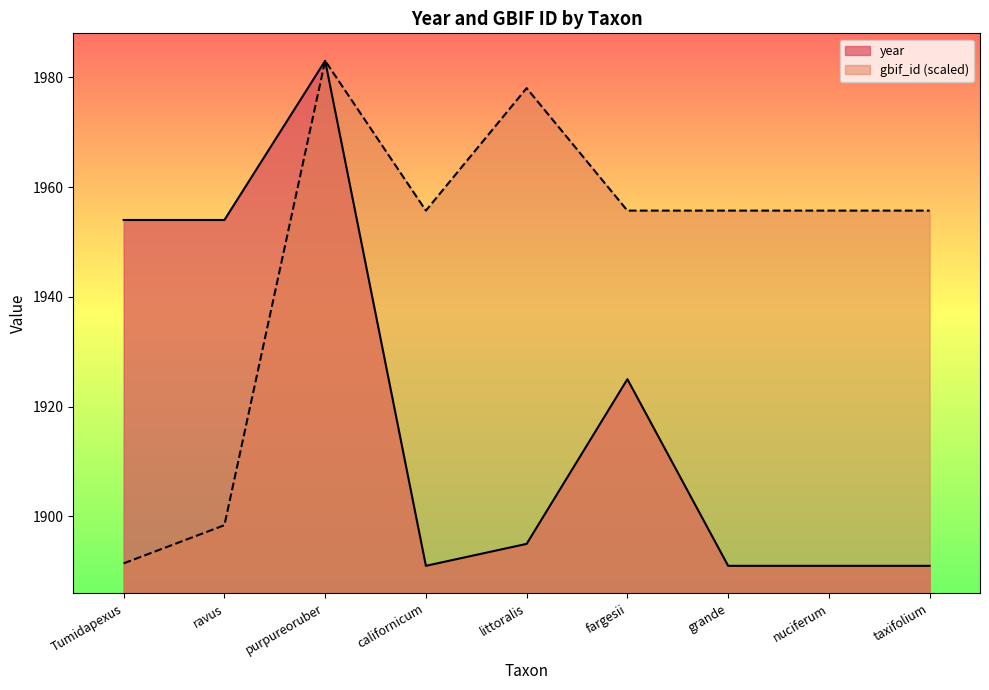

What is the average value of the year series?

1919.4